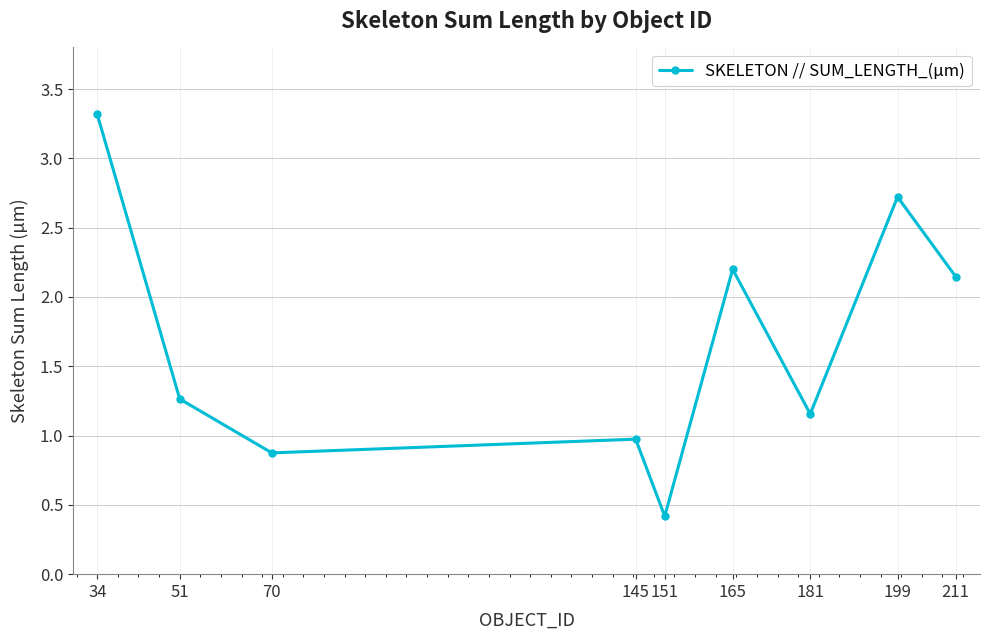

List the labels in order of value, smallest first.

151, 70, 145, 181, 51, 211, 165, 199, 34